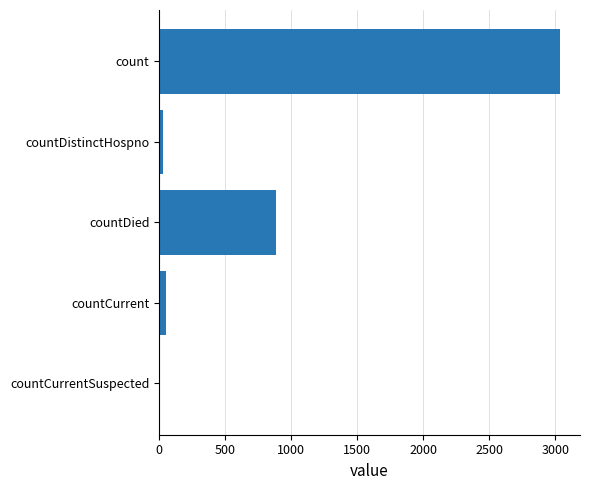

What is the change in value from count to countDied?

-2153